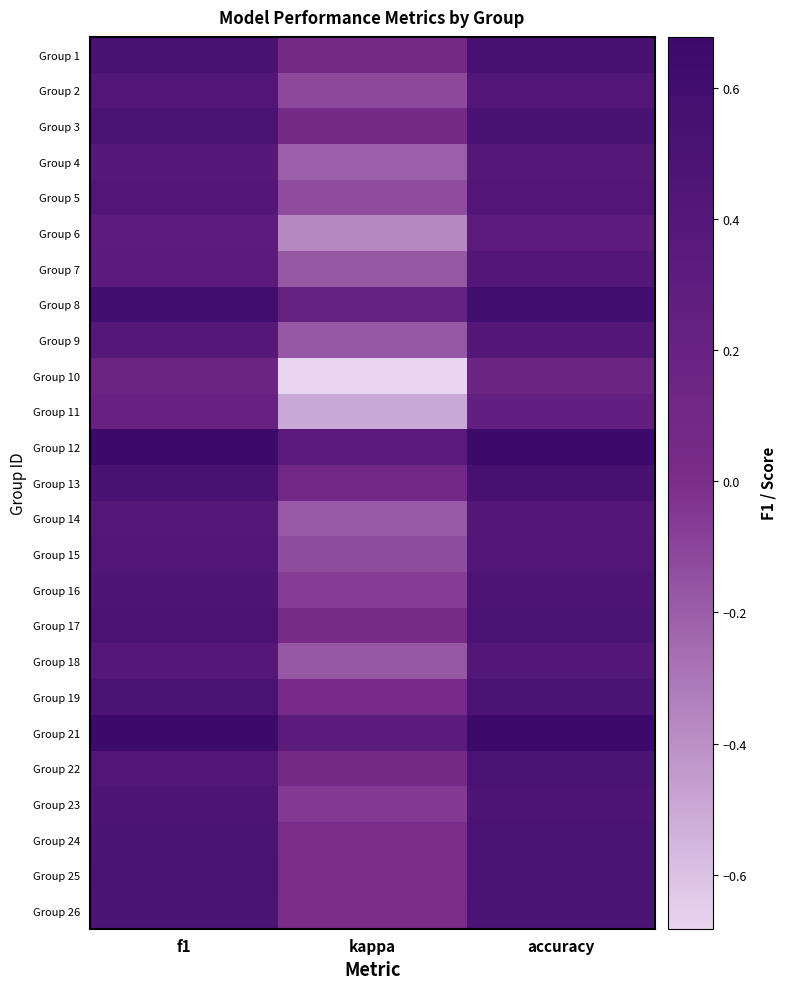

Which has a higher value, f1 or kappa?

f1